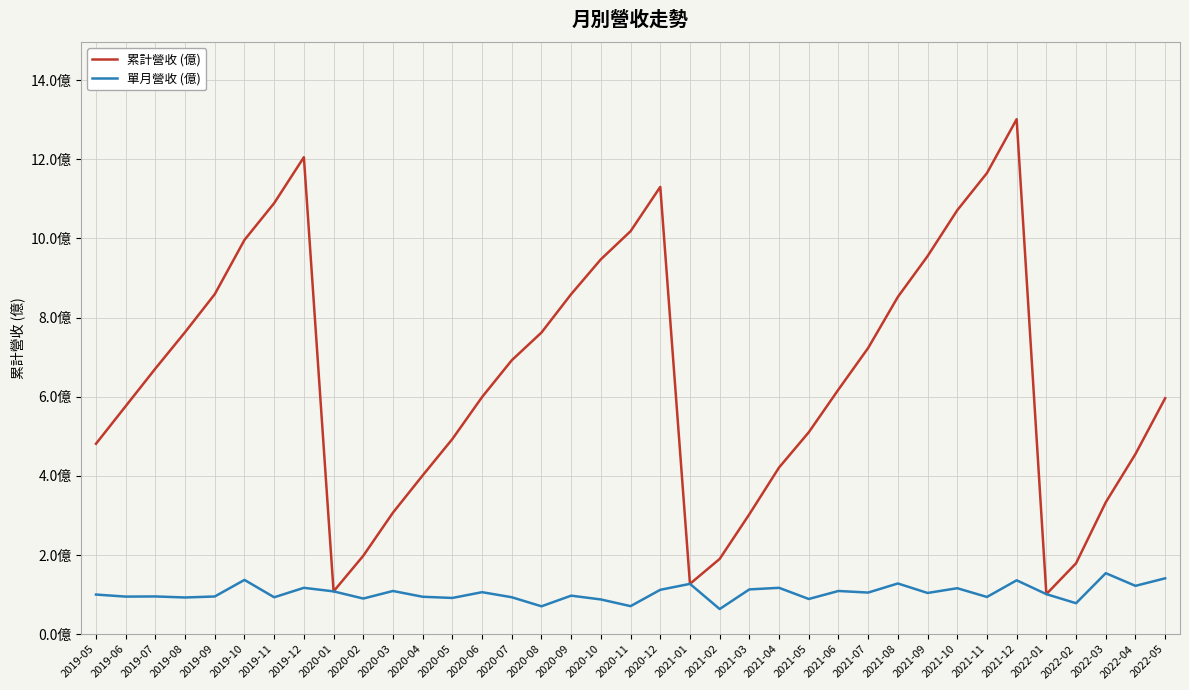

What are all the series names shown in the legend?

累計營收 (億), 單月營收 (億)